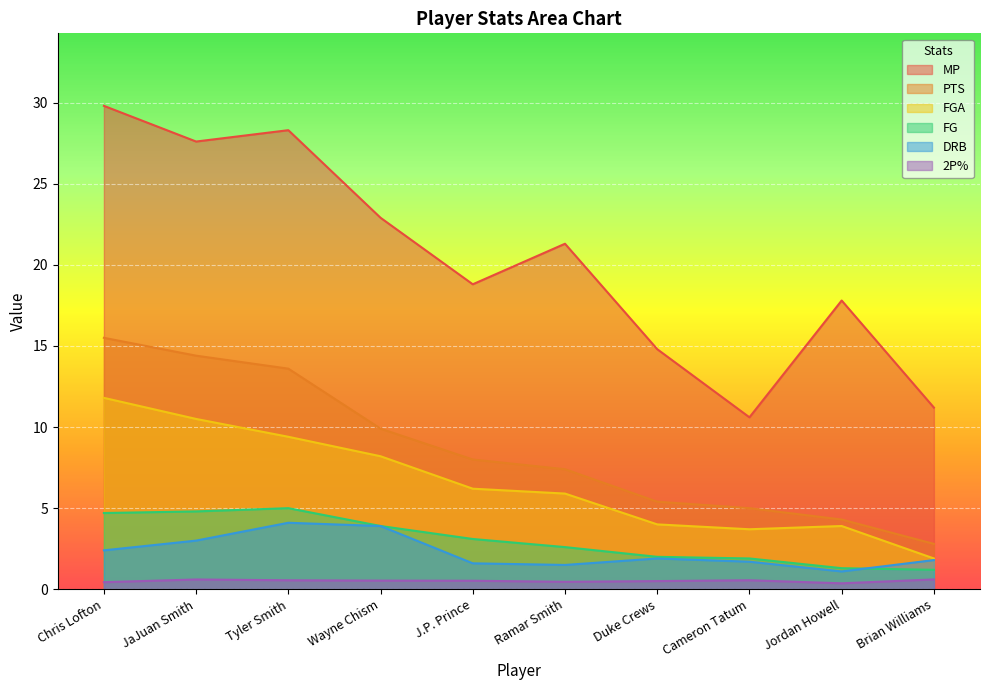

Which category has the highest value in the MP series?

Chris Lofton